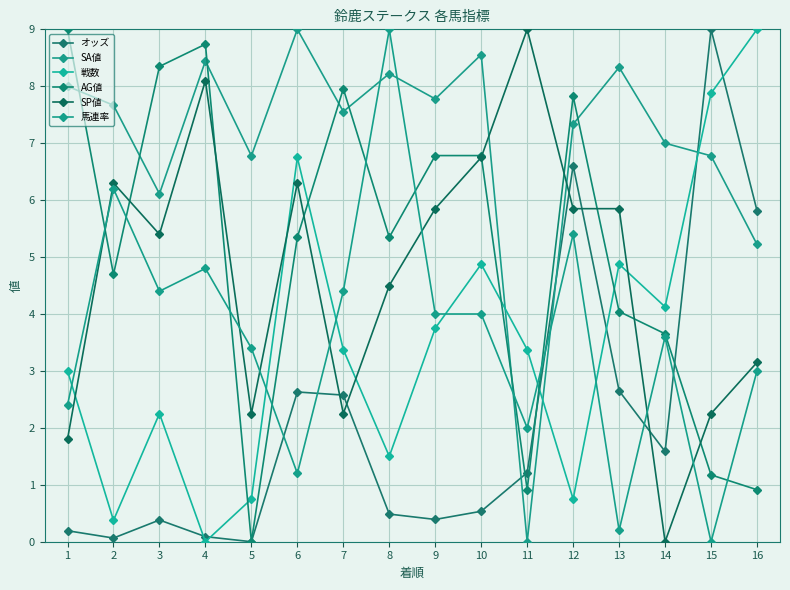

What is the difference between the second highest and second lowest values in the 戦数 series?

7.5